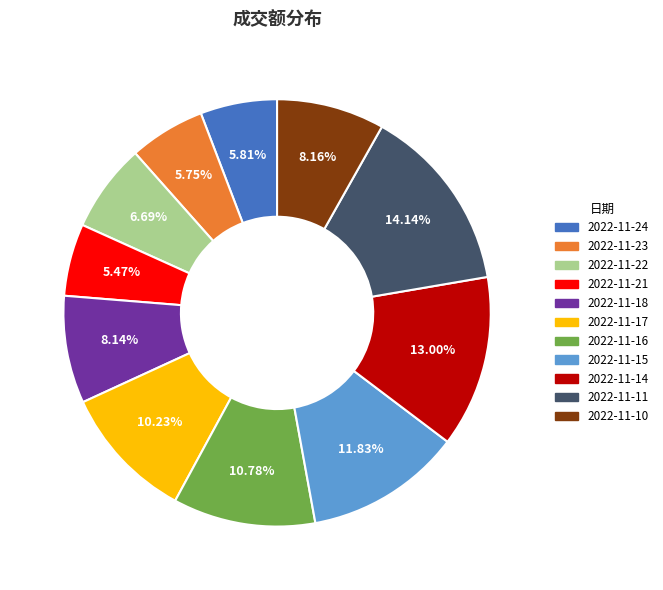

To the nearest percent, what is the combined percentage of 2022-11-11 and 2022-11-24?

20%